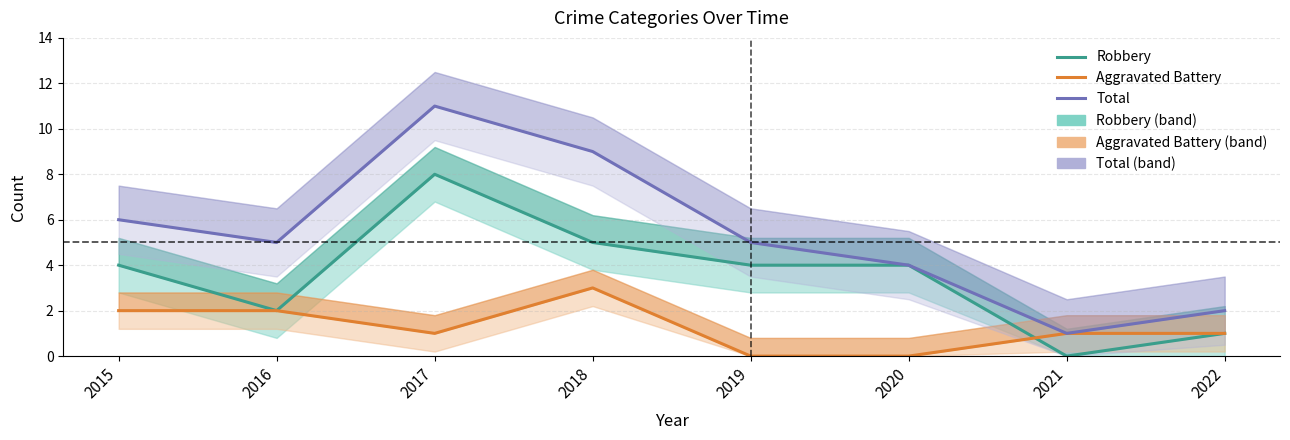

Read the Robbery value at 2022.

1